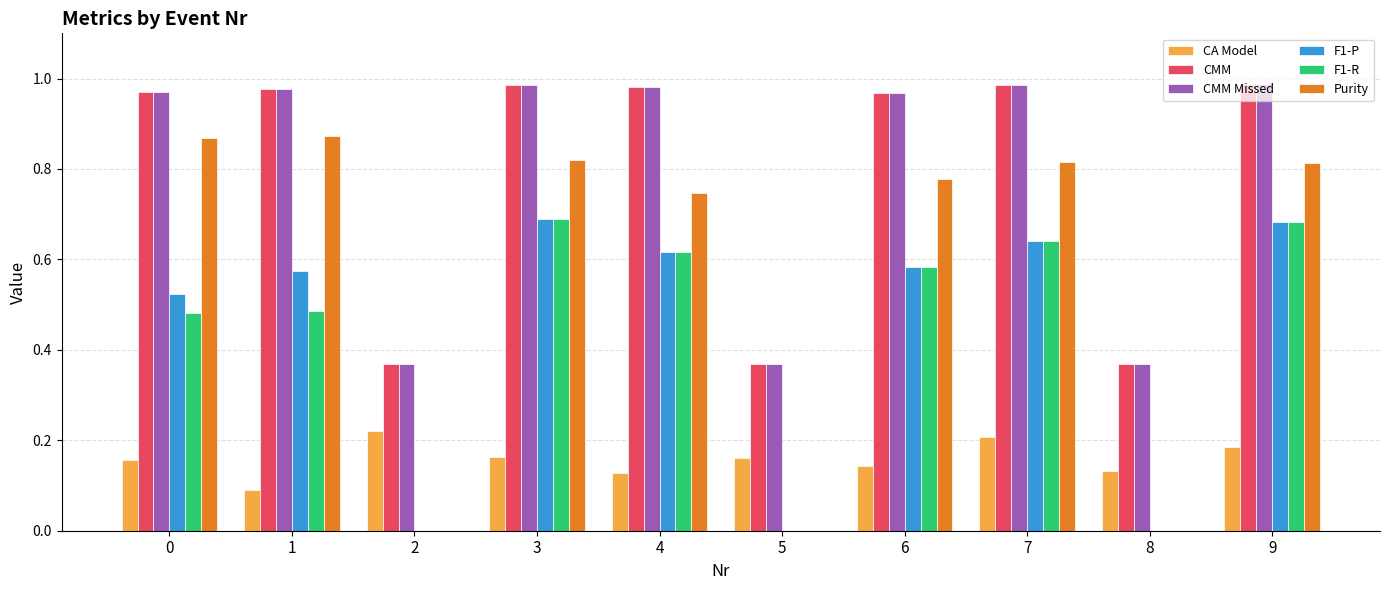

Is the value of CA Model at 7 greater than the value of CMM at 6?

No